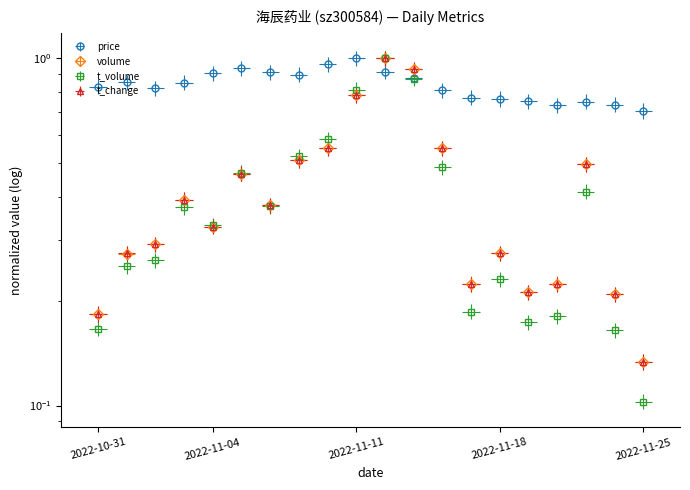

Which series has the largest total across all categories?

price